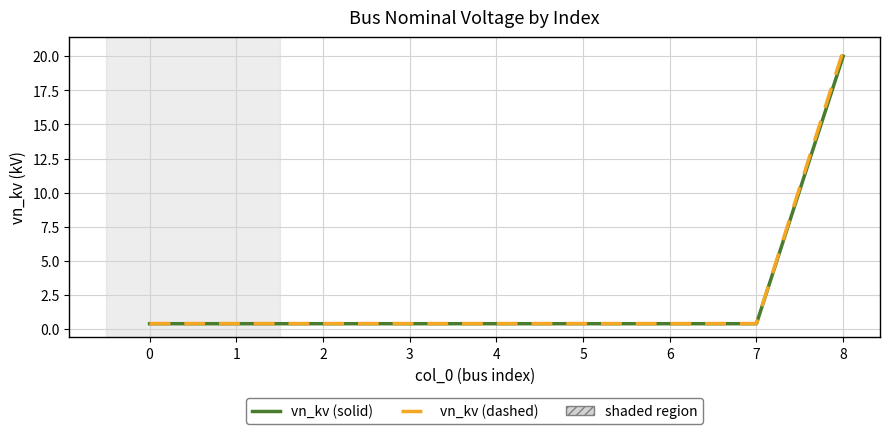

At how many categories does at least one series exceed 18?

1